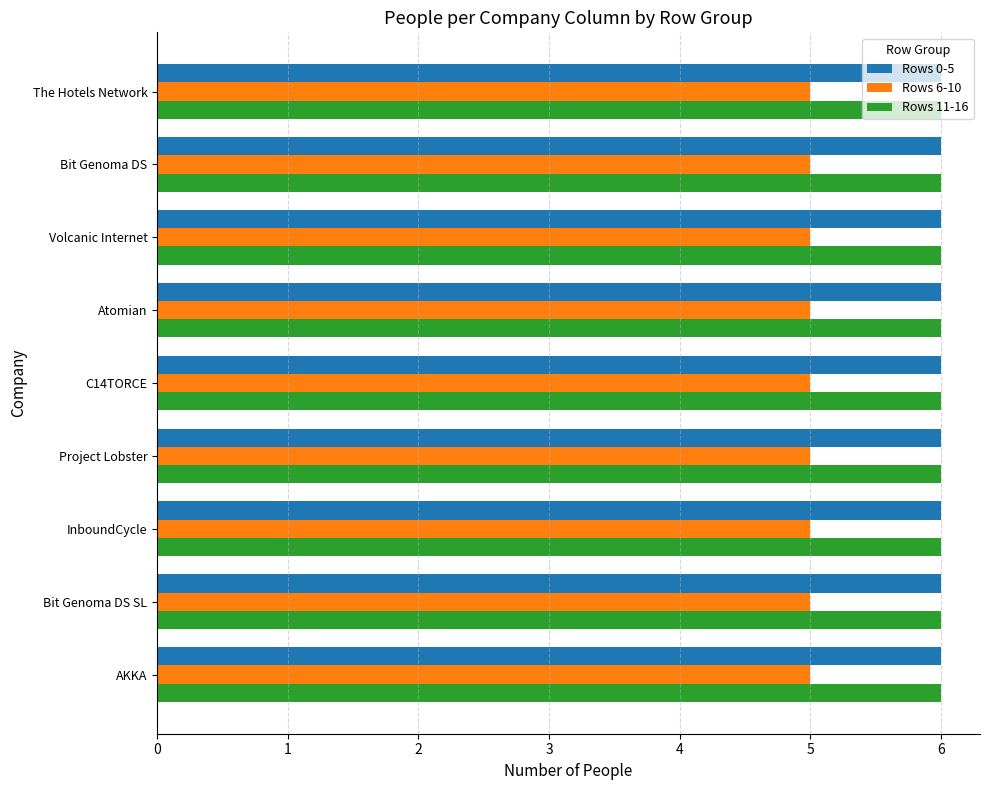

What is the minimum value for Rows 11-16?

6